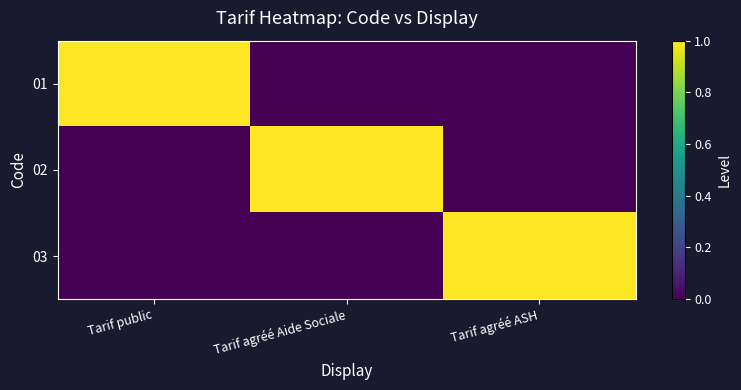

Reading right to left, transcribe all the data shown in this chart.

01: Tarif agréé ASH=0	Tarif agréé Aide Sociale=0	Tarif public=1
02: Tarif agréé ASH=0	Tarif agréé Aide Sociale=1	Tarif public=0
03: Tarif agréé ASH=1	Tarif agréé Aide Sociale=0	Tarif public=0